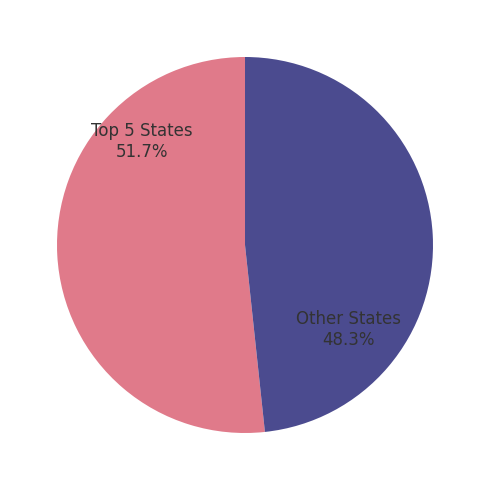

Does any single category account for the majority?

Yes